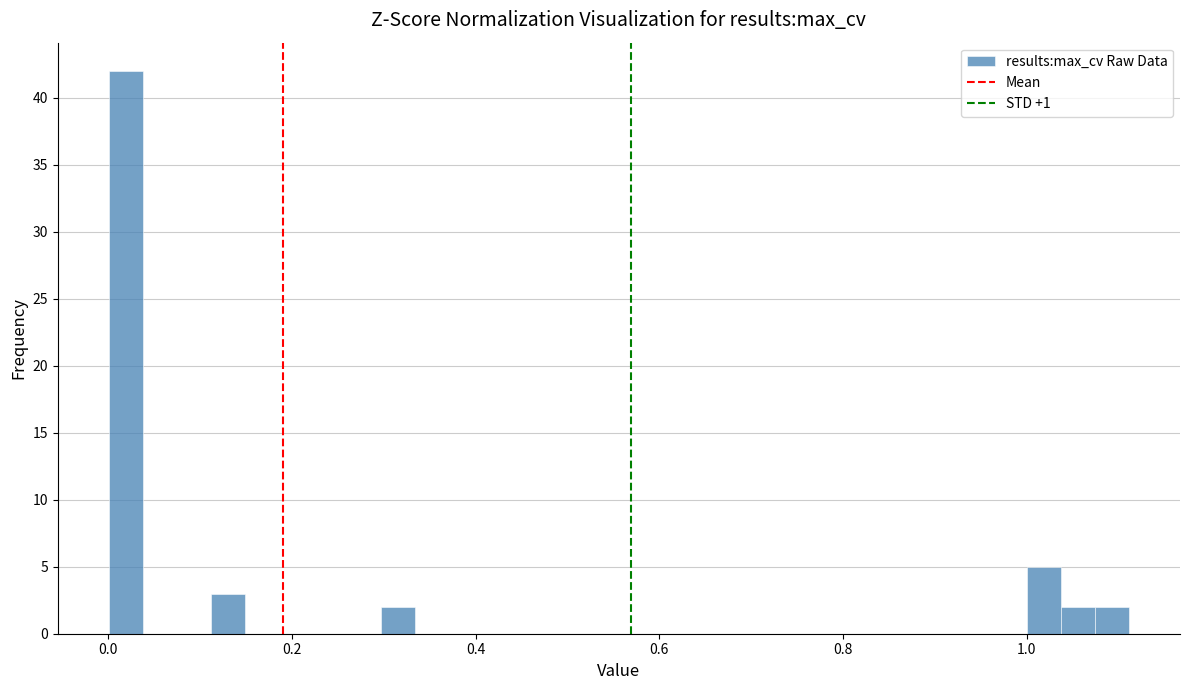

Read against the x-axis, roughly where is the centre of the tallest bar?

0.02